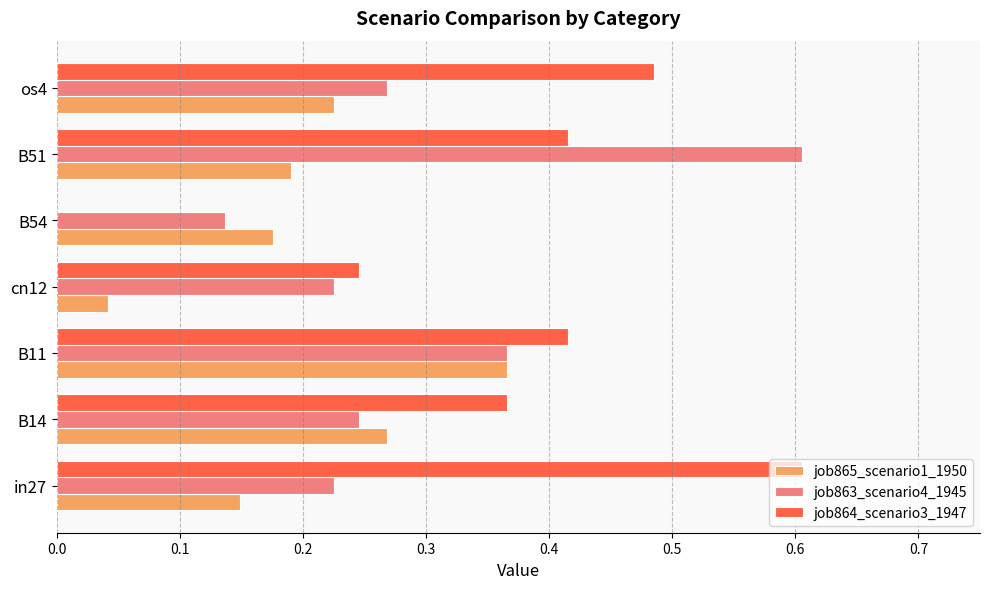

At which label does job863_scenario4_1945 reach its peak?

B51